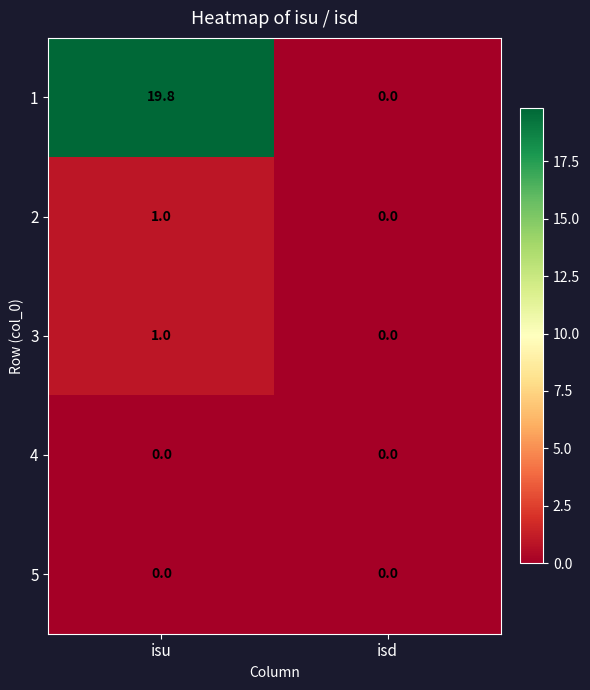

At which category is the sum across all series the highest?

isu